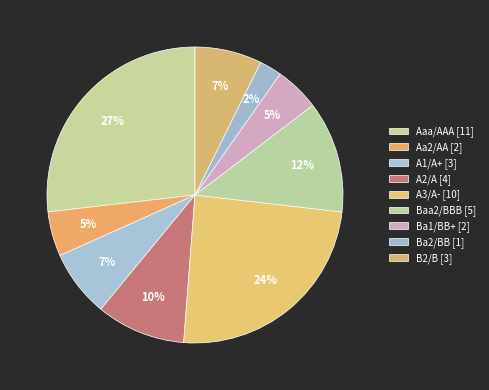

True or false: Aa2/AA accounts for 5% of the total.

True